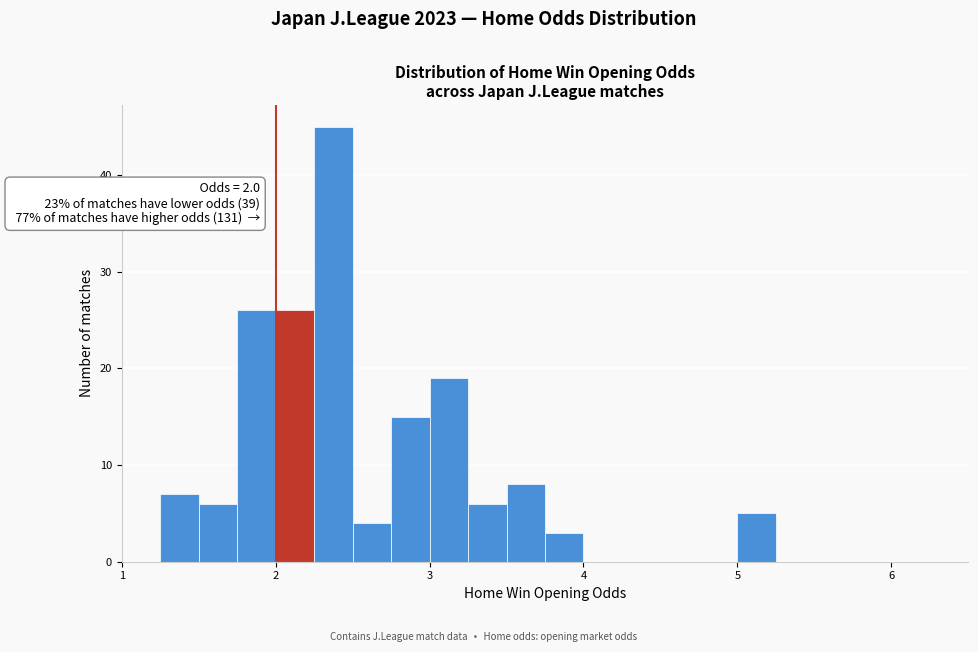

Read against the x-axis, roughly where is the centre of the tallest bar?

2.4